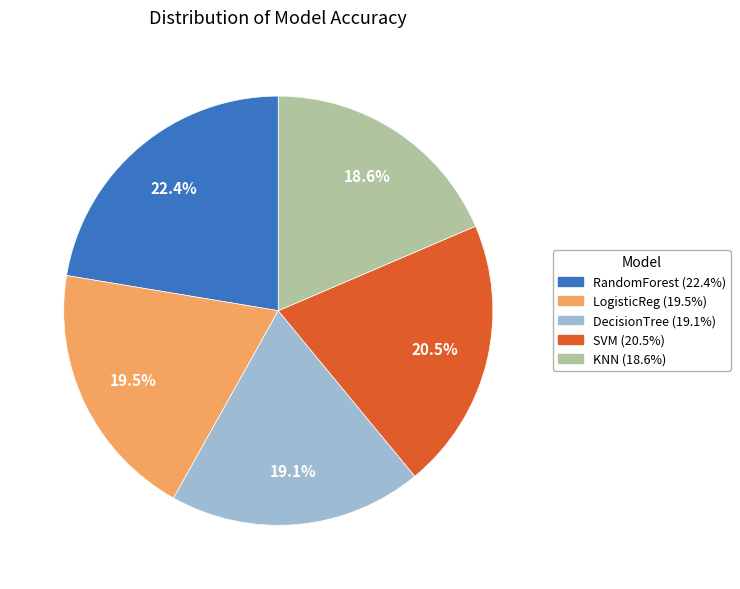

Is there a majority slice in this chart?

No